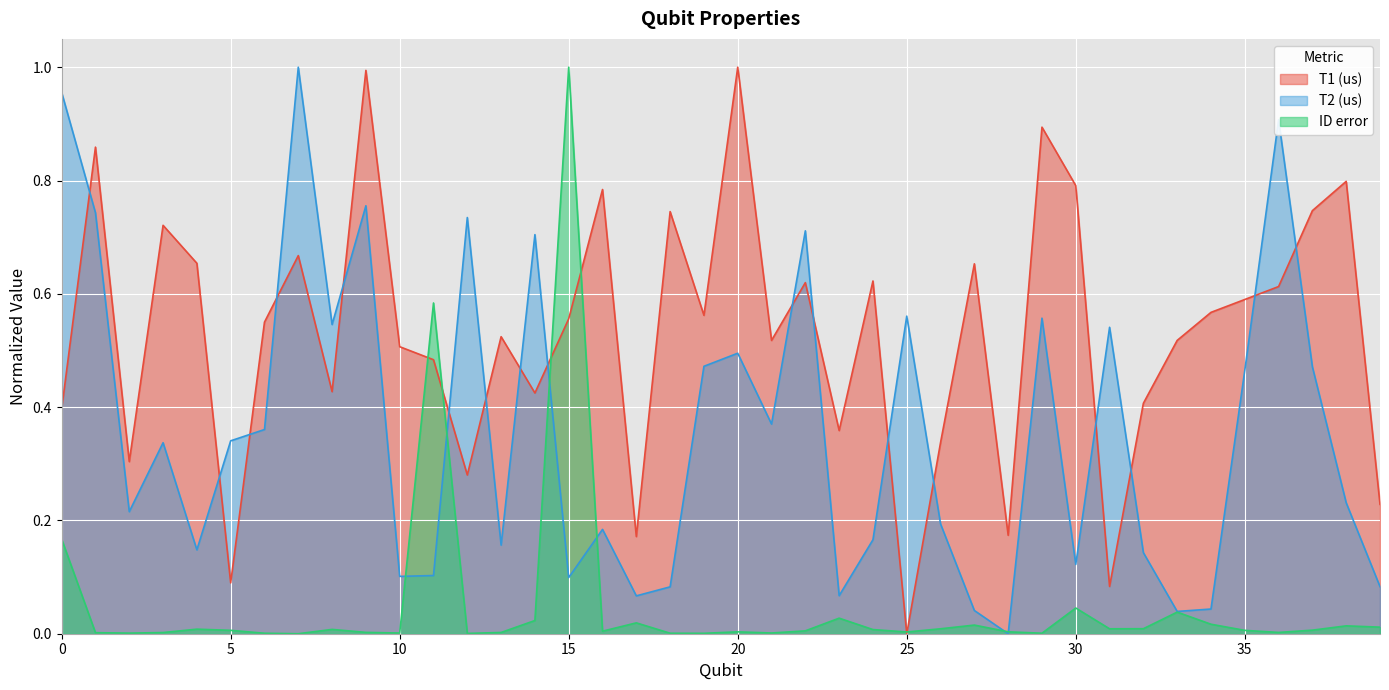

What is the maximum value for ID error?

1.0